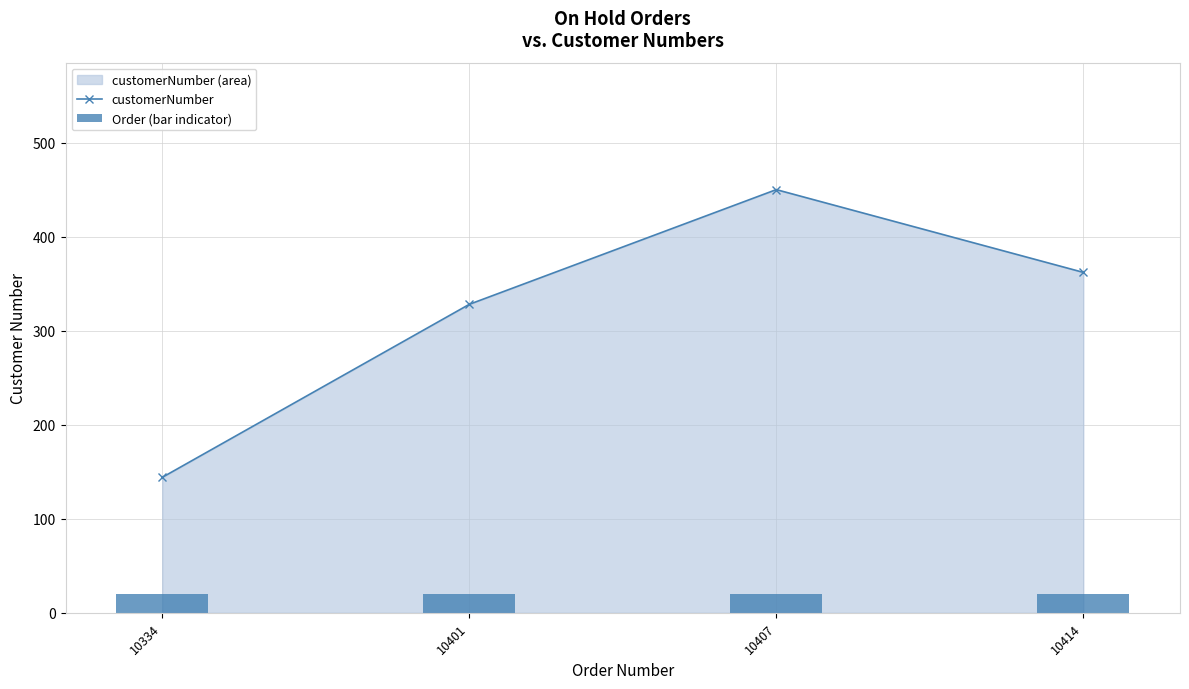

Reading left to right, extract all data points from this chart.

customerNumber: 144	328	450	362
Order (bar indicator): 20	20	20	20